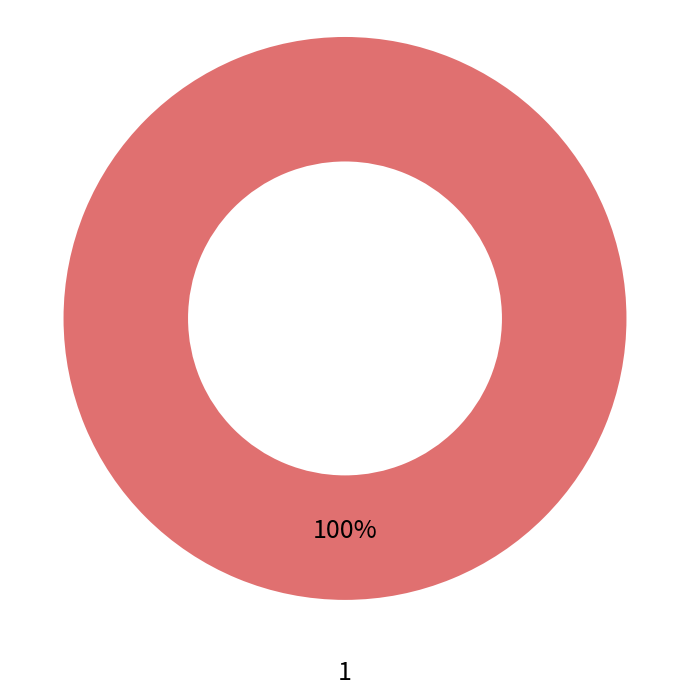

Does any single category account for the majority?

Yes